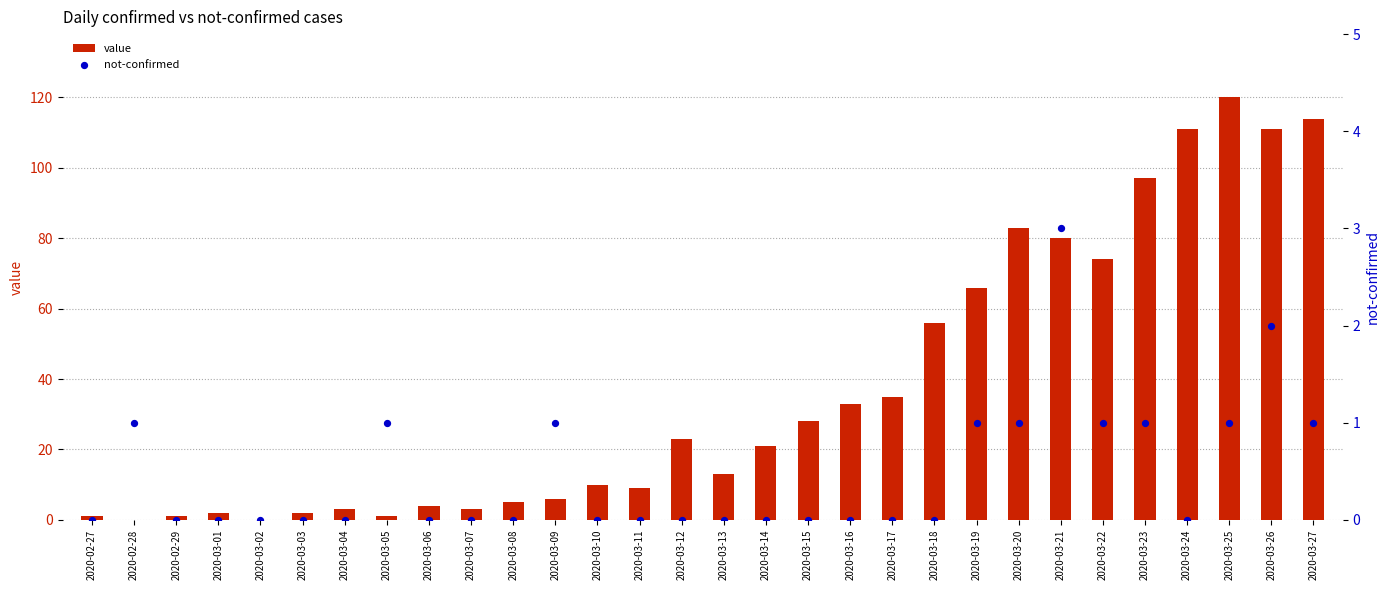

Which series has the largest total across all categories?

value